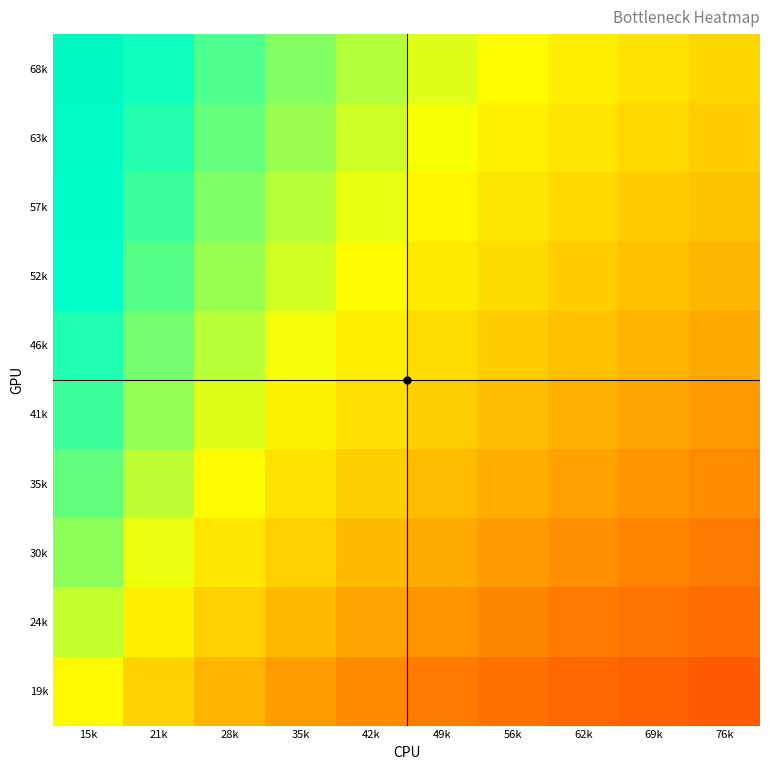

What is the minimum value shown in the chart?

0.2